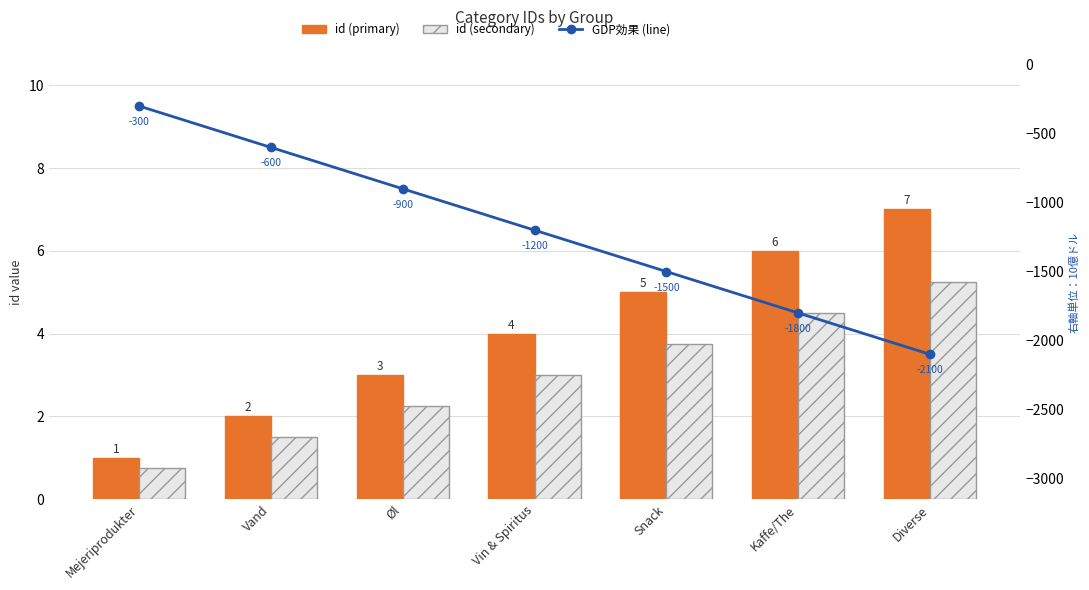

Is it true that id (secondary) equals 6.4 at Kaffe/The?

False